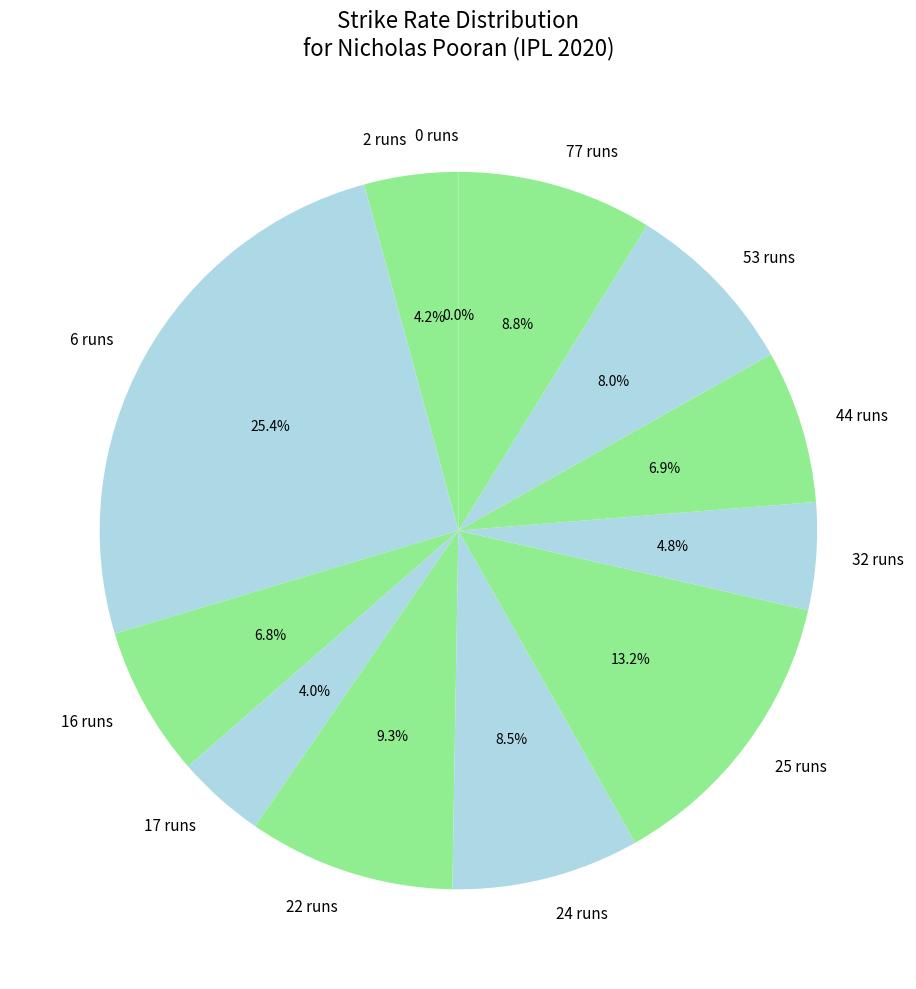

To the nearest percent, what is the difference between the largest and smallest slice percentages?

25%